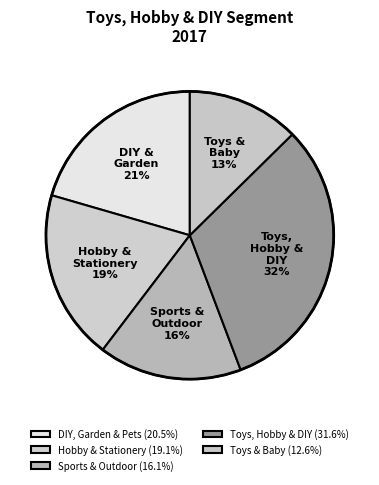

Approximately how many times larger is the value at Toys & Baby compared to Hobby & Stationery?

0.7